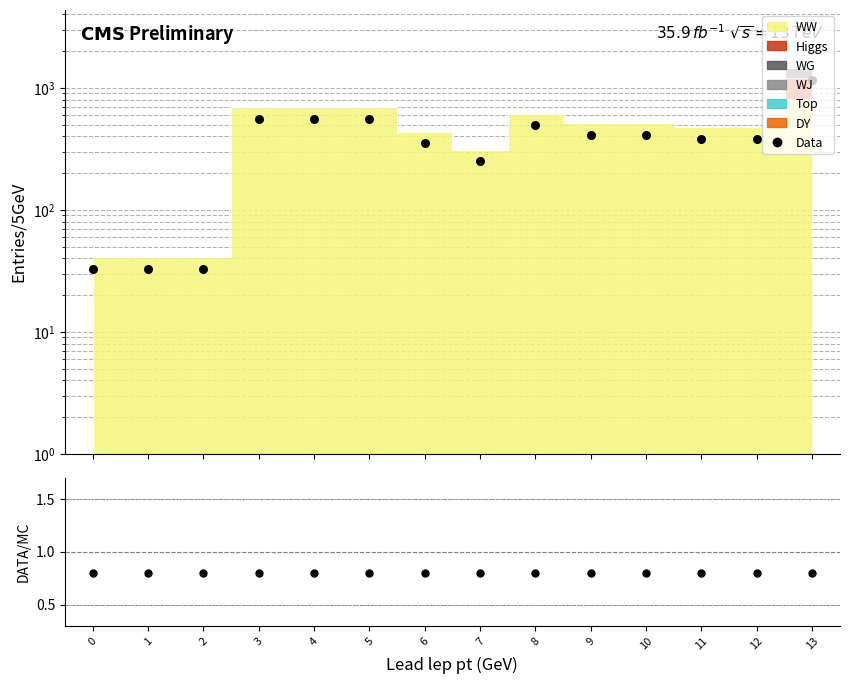

Which series has the largest total across all categories?

Data